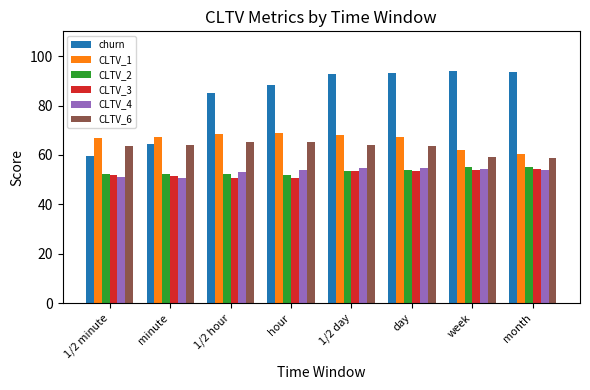

What is the total value across all series at 1/2 day?

386.2